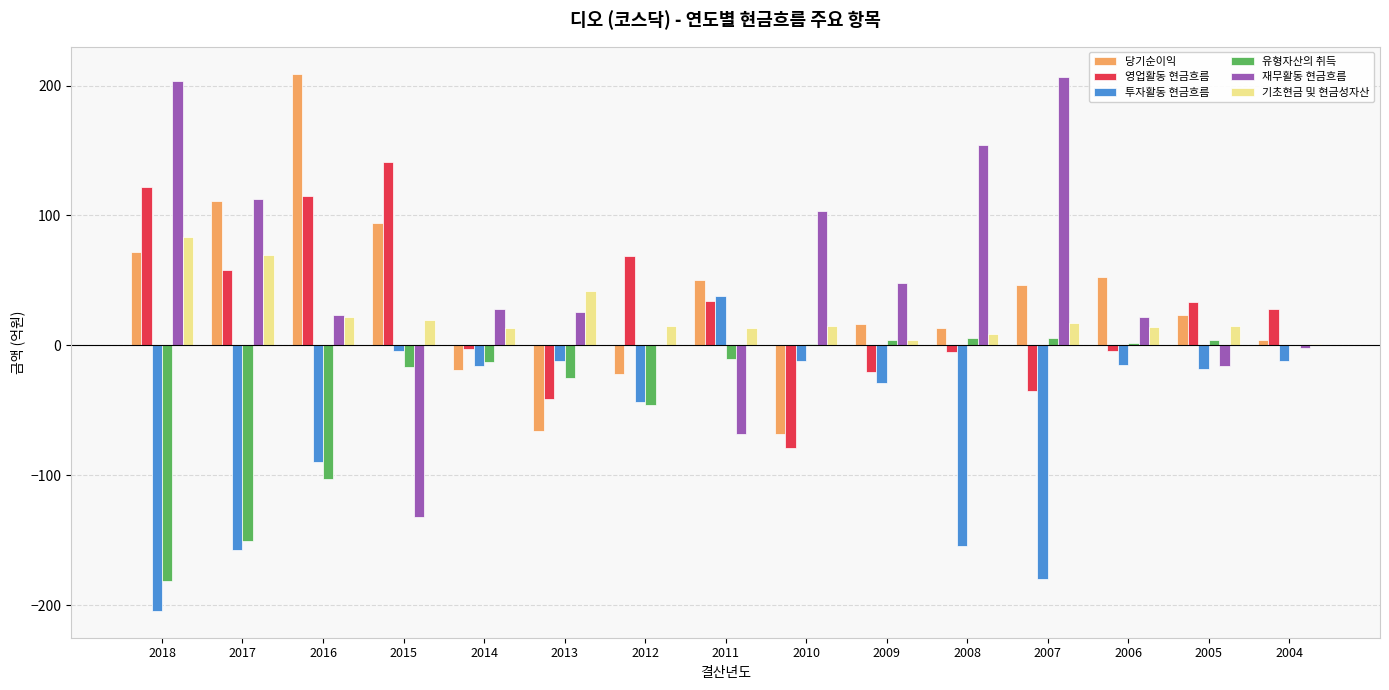

Which series has the largest total across all categories?

재무활동 현금흐름